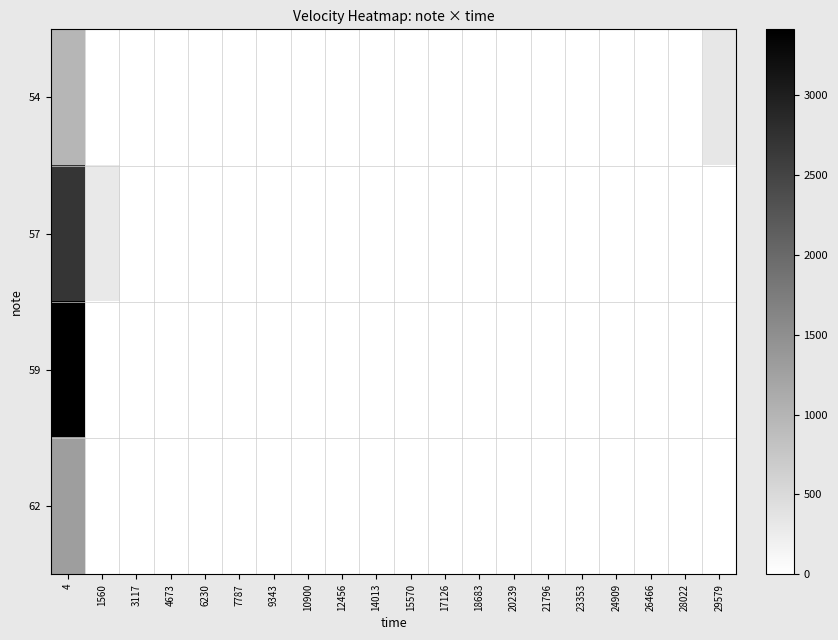

At 21796, list the series in order from largest to smallest.

54, 57, 59, 62